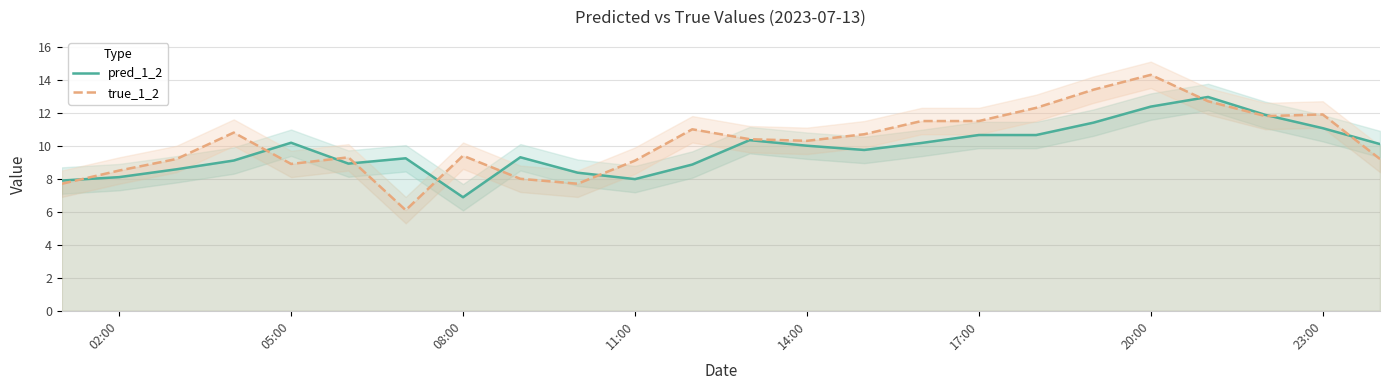

Which category has the lowest value in the pred_1_2 series?

08:00